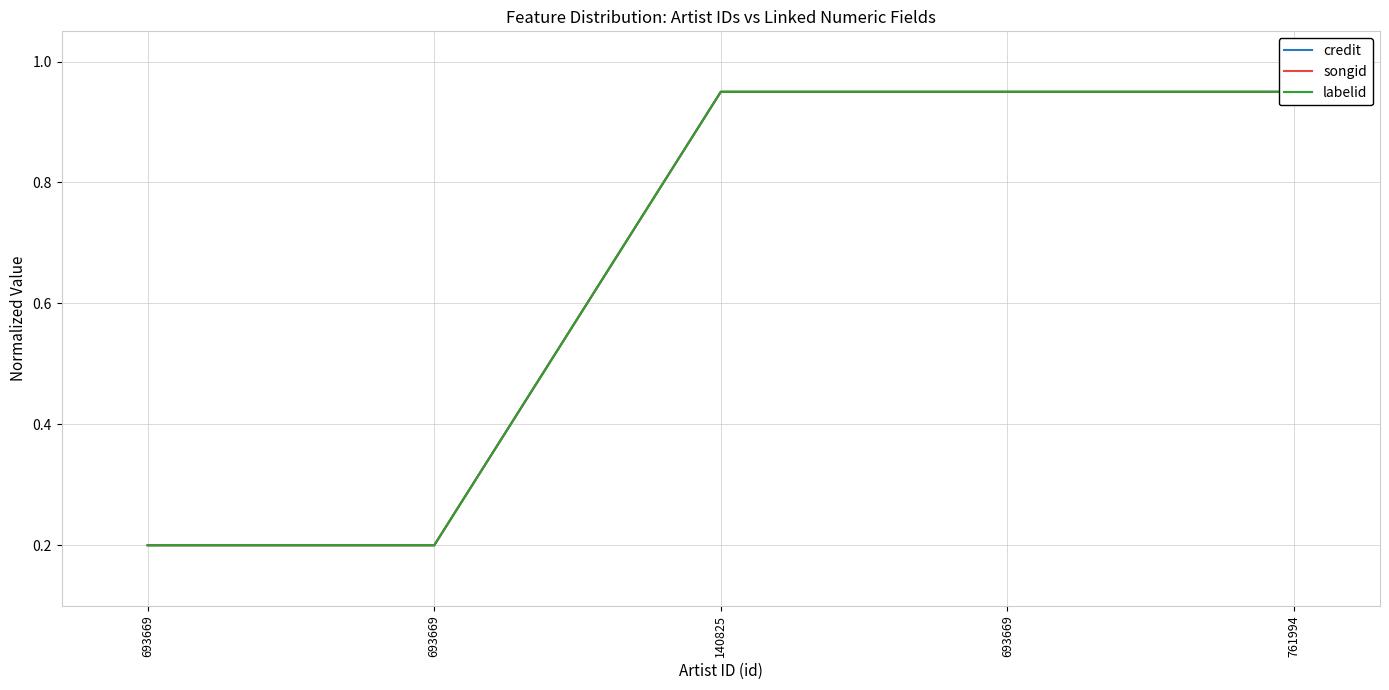

How many lines are shown in the chart?

3